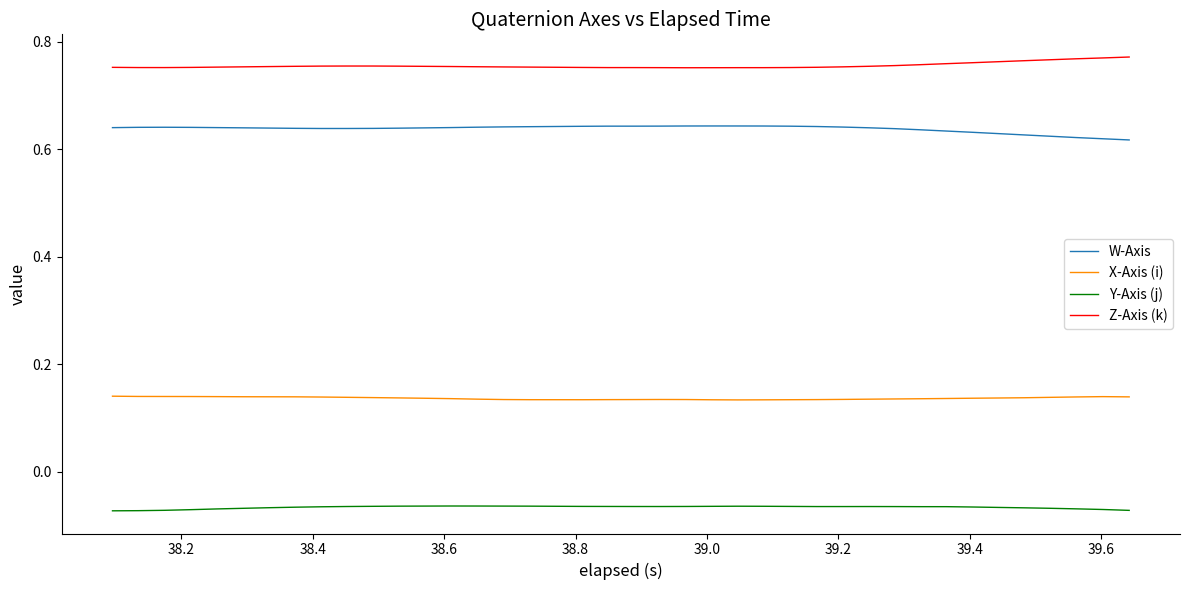

What is the sum of all Z-Axis (k) values?

30.2